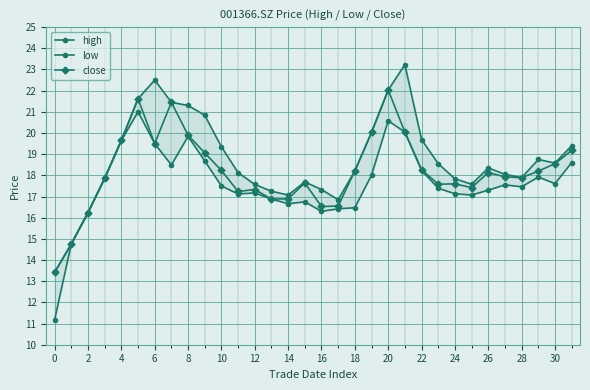

Which series has the largest range (max minus min)?

low